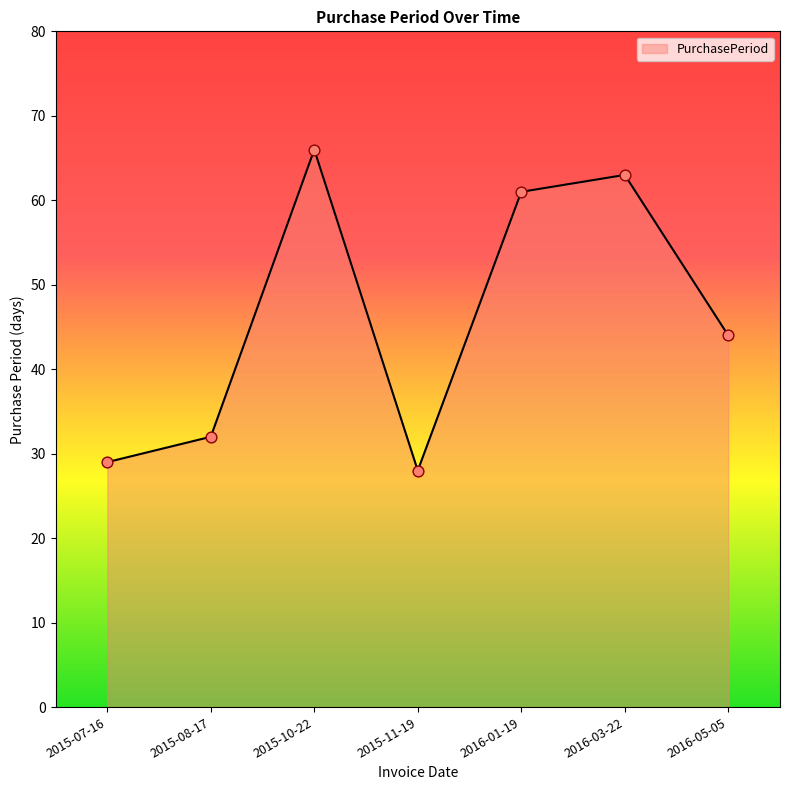

Between 2016-03-22 and 2016-05-05, which is larger?

2016-03-22